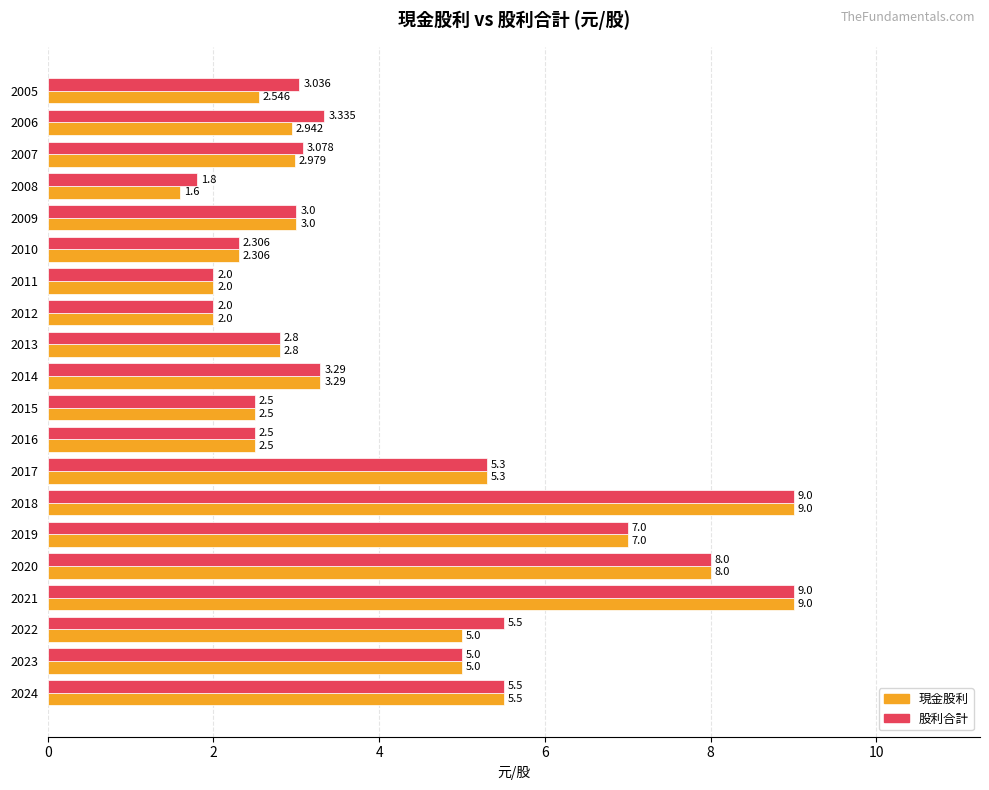

Is the value of 現金股利 at 2017 greater than the value of 股利合計 at 2009?

Yes